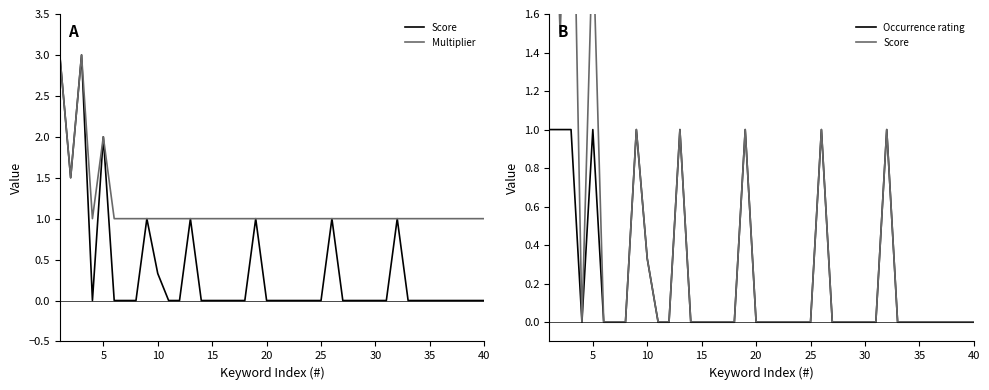

Reading left to right, transcribe all the data shown in this chart.

Score: 3.0	1.5	3.0	0.0	2.0	0.0	0.0	0.0	1.0	0.3	0.0	0.0	1.0	0.0	0.0	0.0	0.0	0.0	1.0	0.0	0.0	0.0	0.0	0.0	0.0	1.0	0.0	0.0	0.0	0.0	0.0	1.0	0.0	0.0	0.0	0.0	0.0	0.0	0.0	0.0
Multiplier: 3.0	1.5	3.0	1.0	2.0	1.0	1.0	1.0	1.0	1.0	1.0	1.0	1.0	1.0	1.0	1.0	1.0	1.0	1.0	1.0	1.0	1.0	1.0	1.0	1.0	1.0	1.0	1.0	1.0	1.0	1.0	1.0	1.0	1.0	1.0	1.0	1.0	1.0	1.0	1.0
Occurrence rating: 1.0	1.0	1.0	0.0	1.0	0.0	0.0	0.0	1.0	0.3	0.0	0.0	1.0	0.0	0.0	0.0	0.0	0.0	1.0	0.0	0.0	0.0	0.0	0.0	0.0	1.0	0.0	0.0	0.0	0.0	0.0	1.0	0.0	0.0	0.0	0.0	0.0	0.0	0.0	0.0